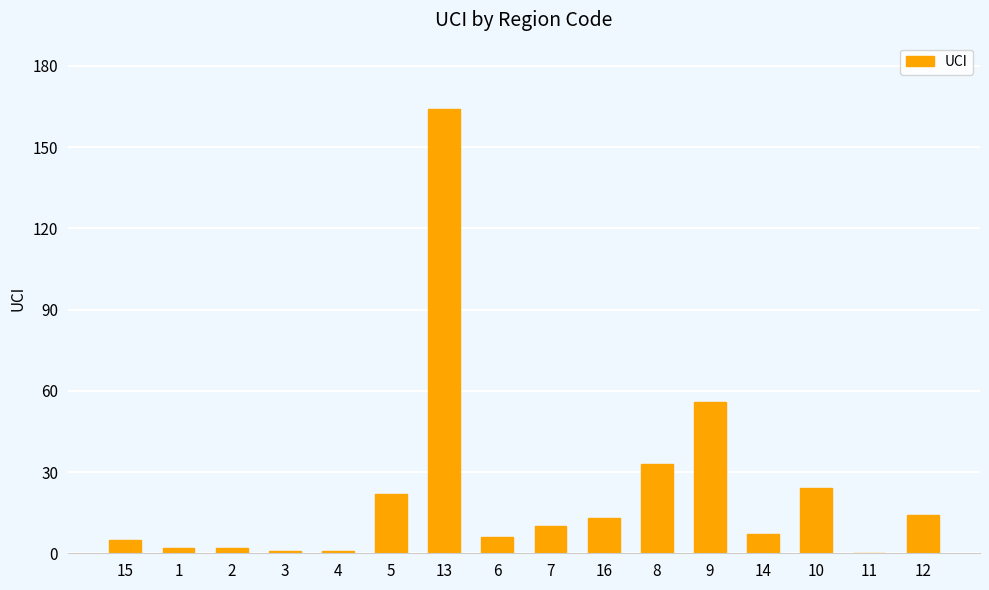

How many categories are shown in the chart?

16